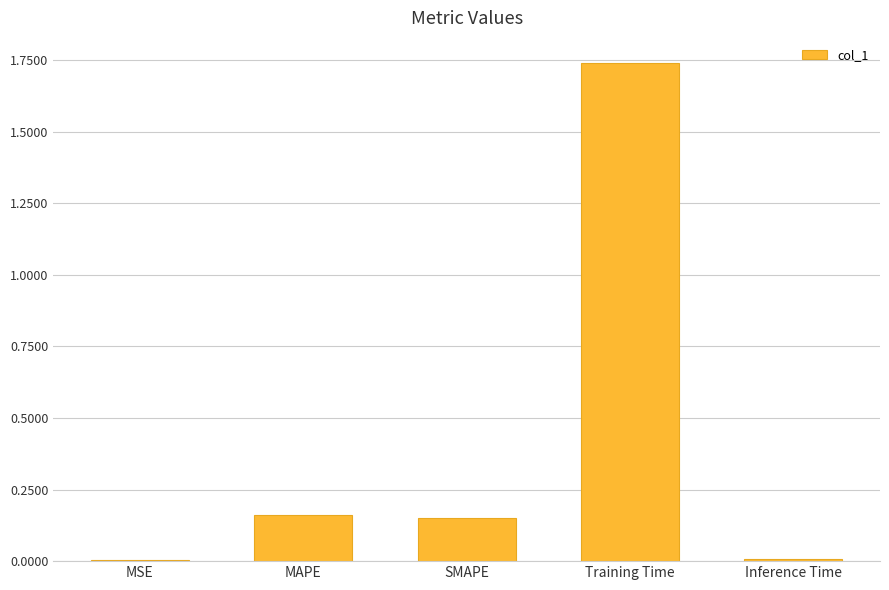

True or false: the data shows 2.7 at Training Time.

False